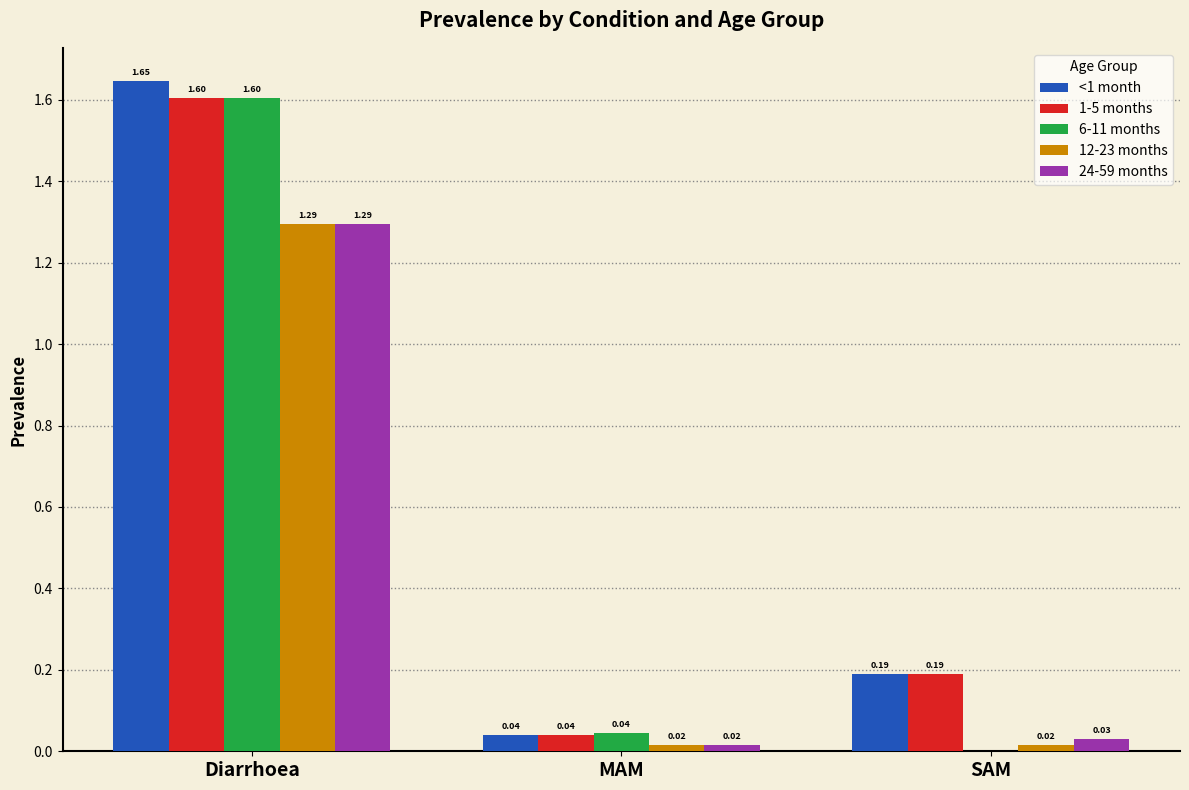

Which series has the largest total across all categories?

<1 month